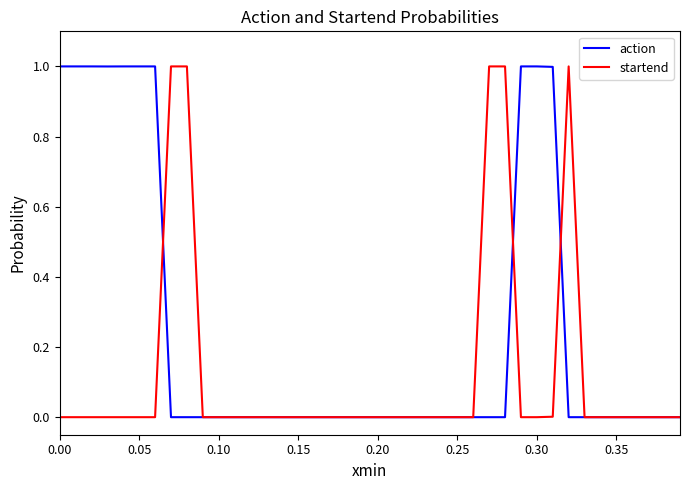

Which series has the largest total across all categories?

action